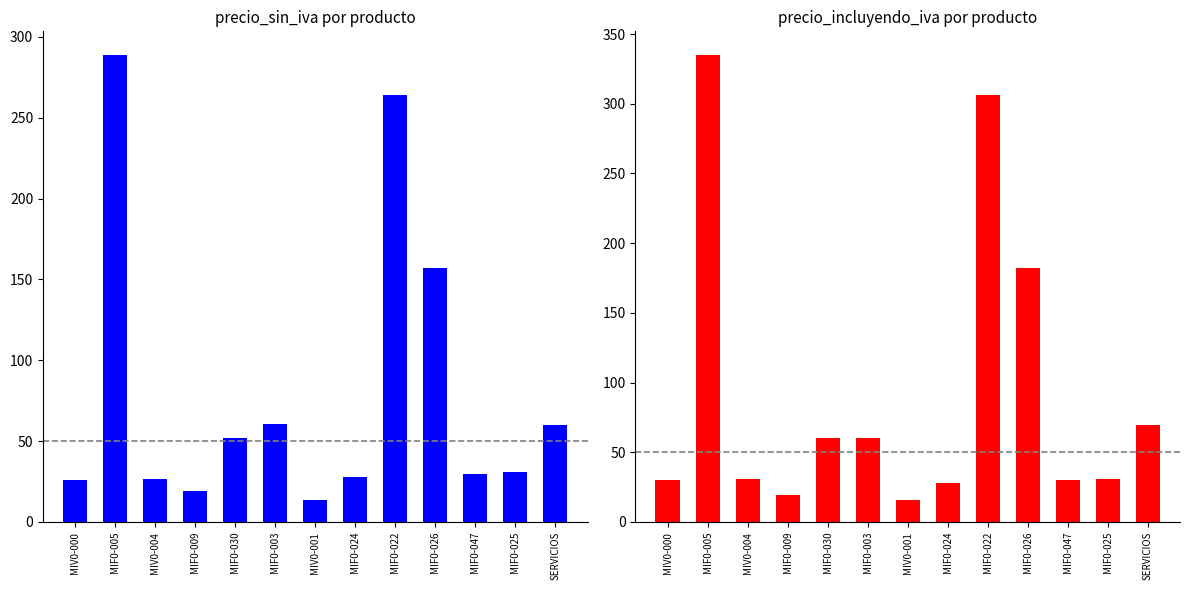

Rank the series by their average value, from lowest to highest.

precio_sin_iva, precio_incluyendo_iva